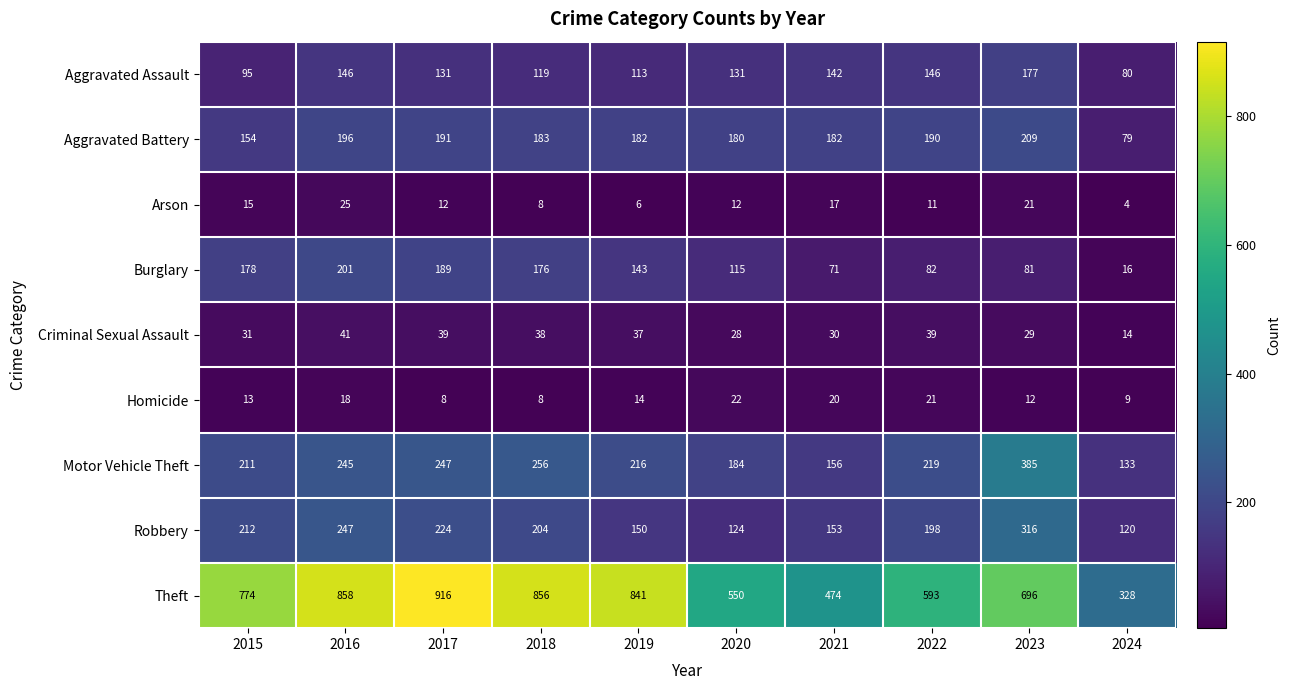

Where does the Aggravated Assault series first go above 131?

2016